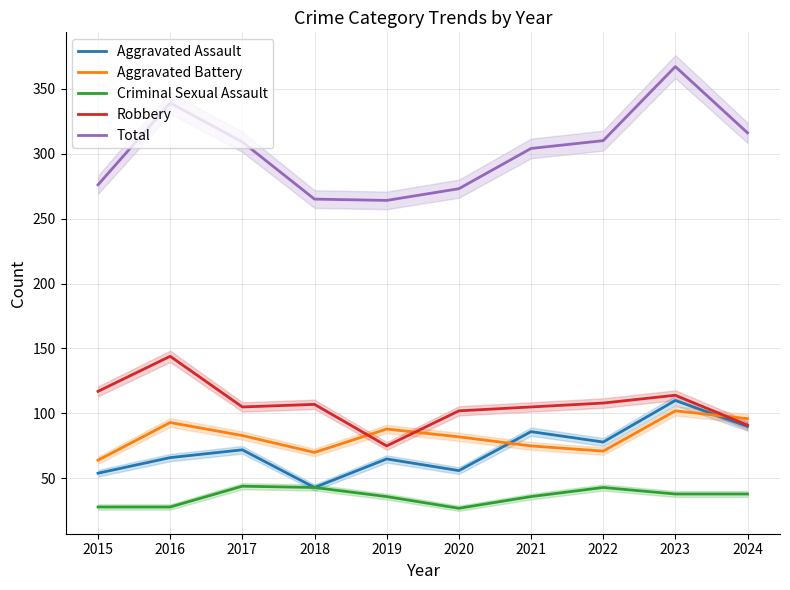

What is the maximum value for Aggravated Battery?

102